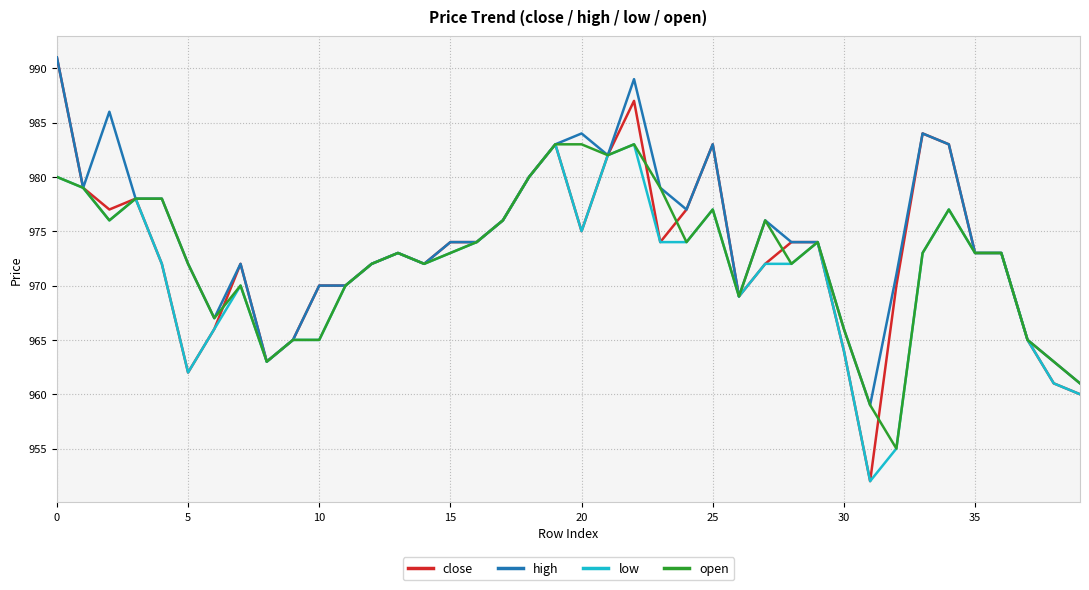

What is the highest value of the open series?

983